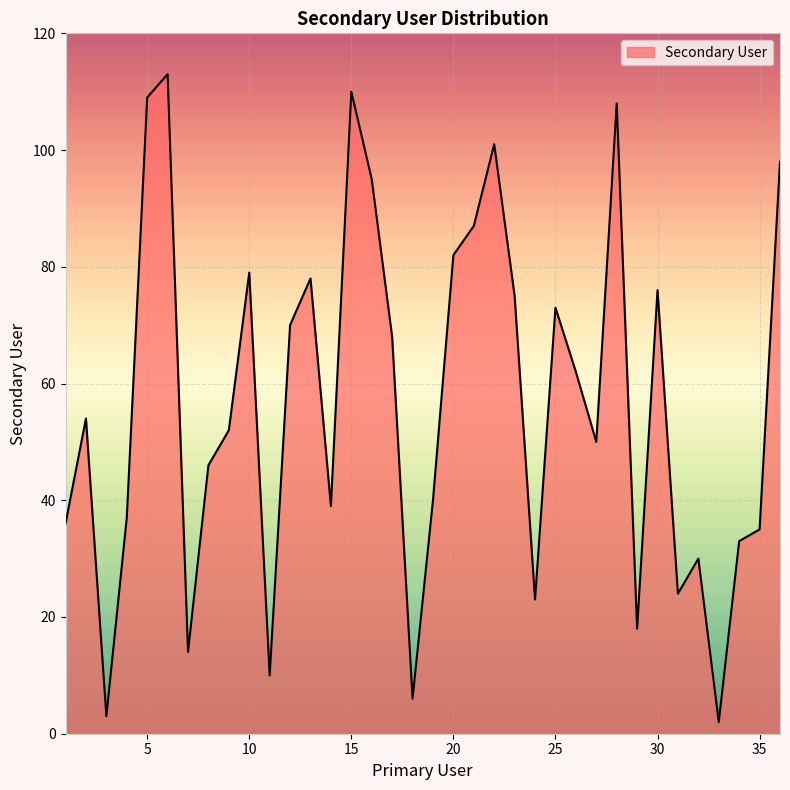

What is the difference between the maximum and minimum values?

111